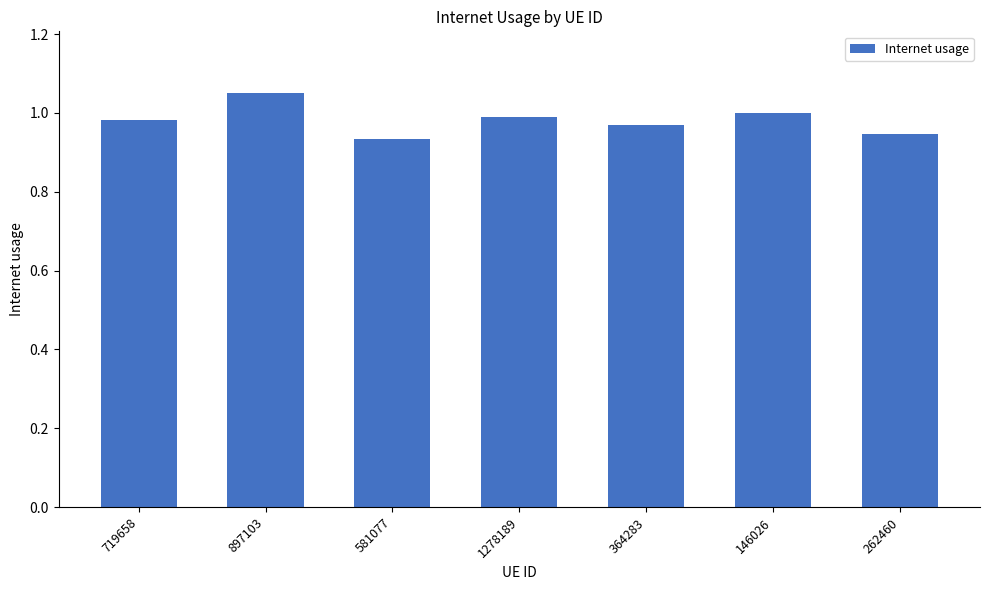

Count the number of categories in the chart.

7